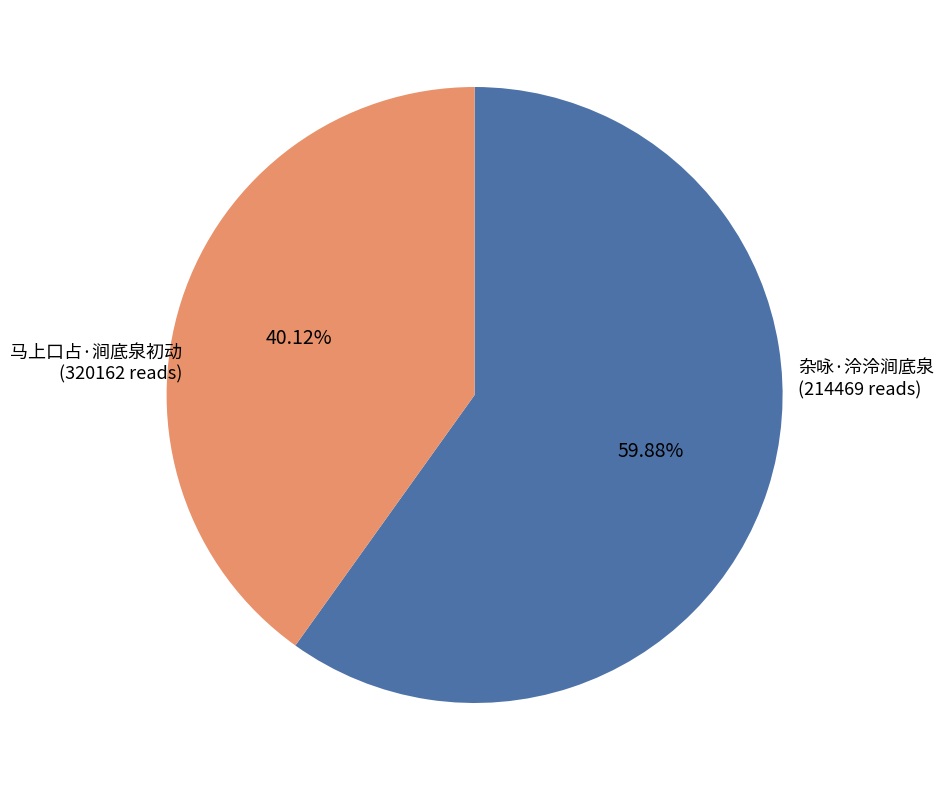

Is there any slice that represents more than half of the pie?

Yes